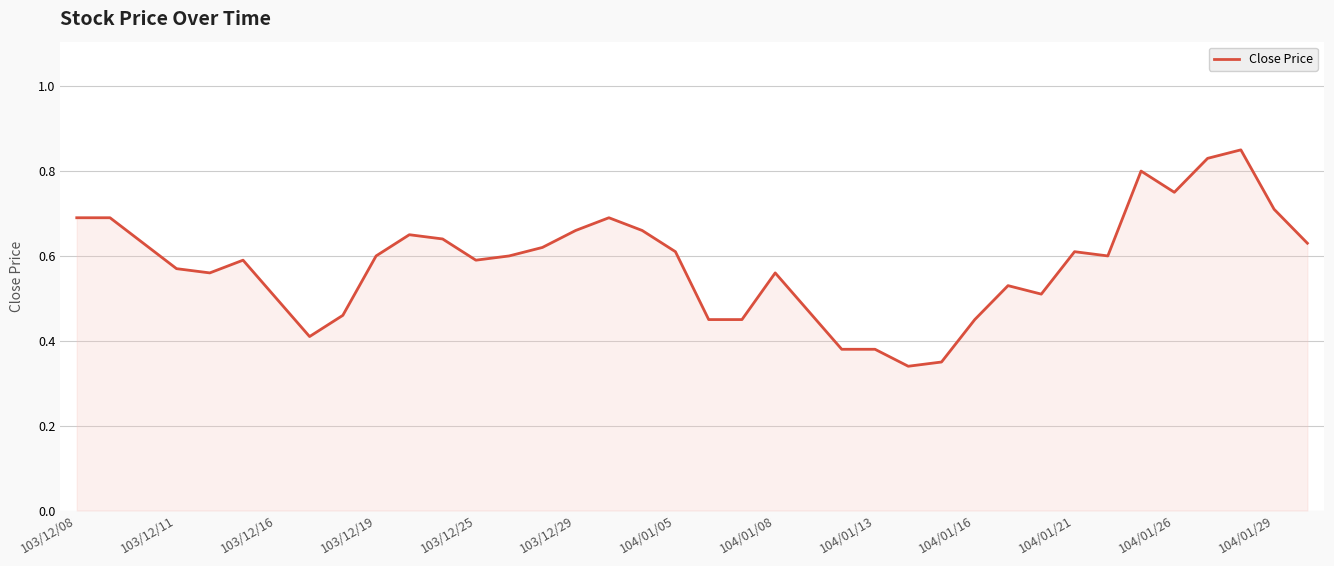

Is it true that the value at 104/01/05 is 1.1?

False